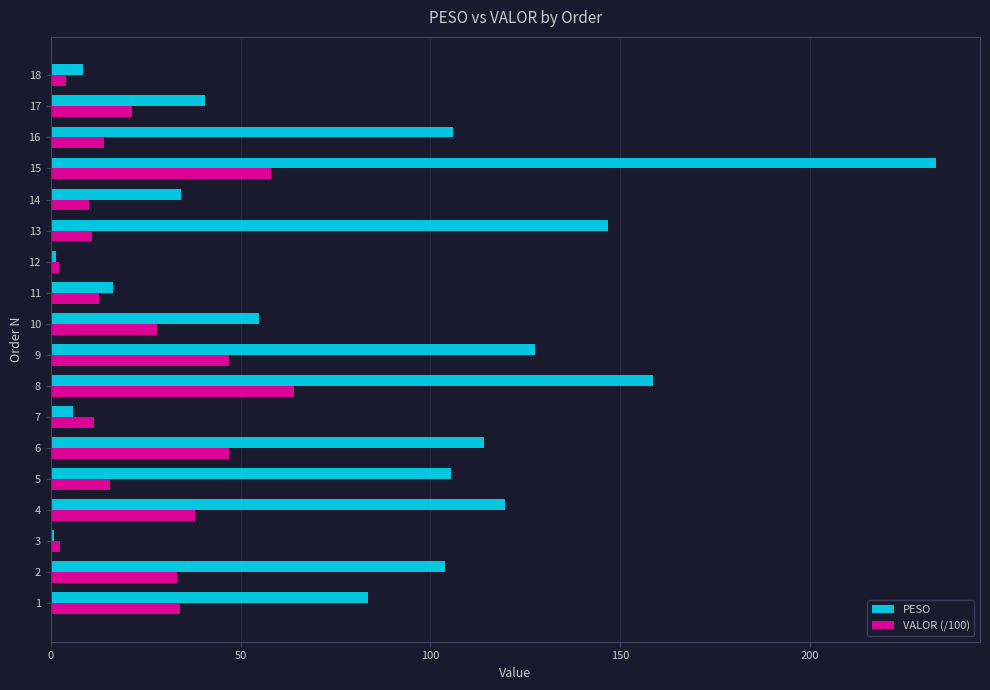

At 11, list the series in order from smallest to largest.

VALOR (/100), PESO